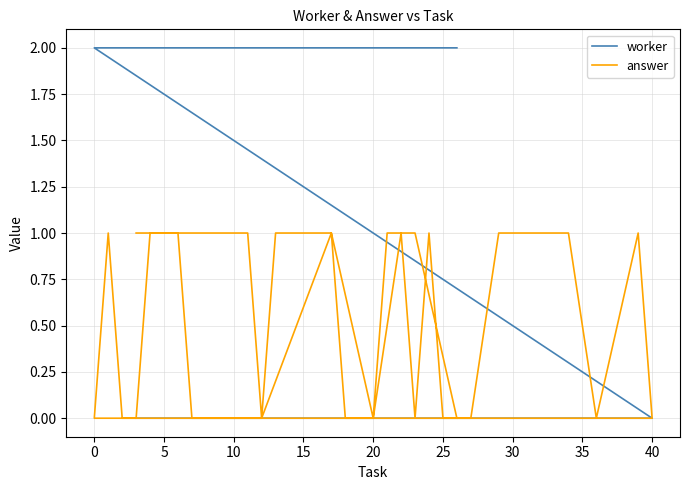

The value of worker at 31 is 3. True or false?

False